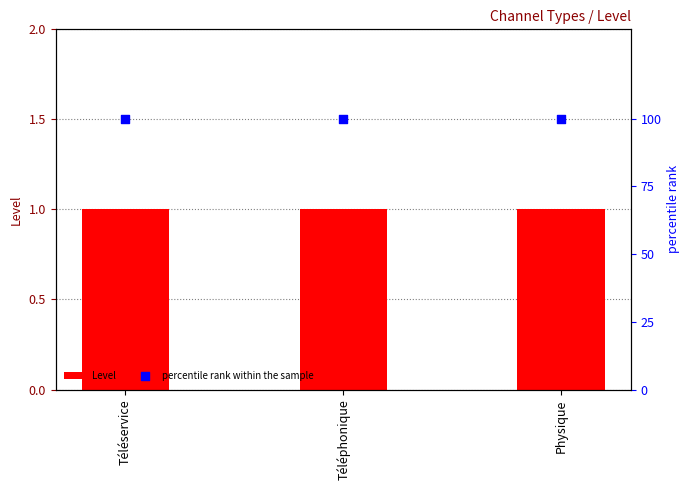

Which series has the largest total across all categories?

percentile rank within the sample